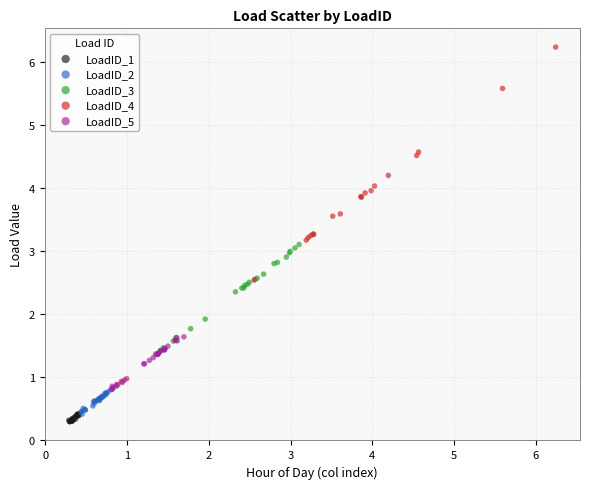

Which series contains the lowest Y value?

LoadID_1